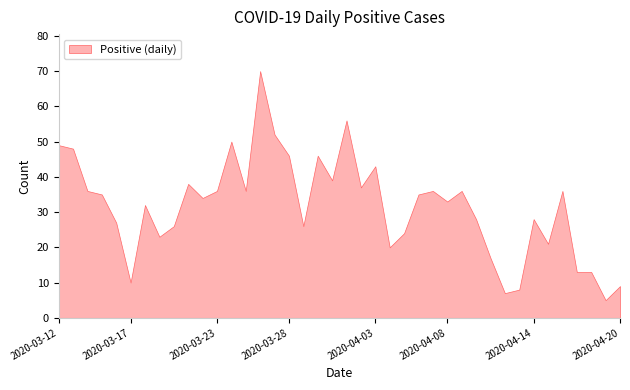

Between 2020-04-20 and 2020-03-28, which is larger?

2020-03-28